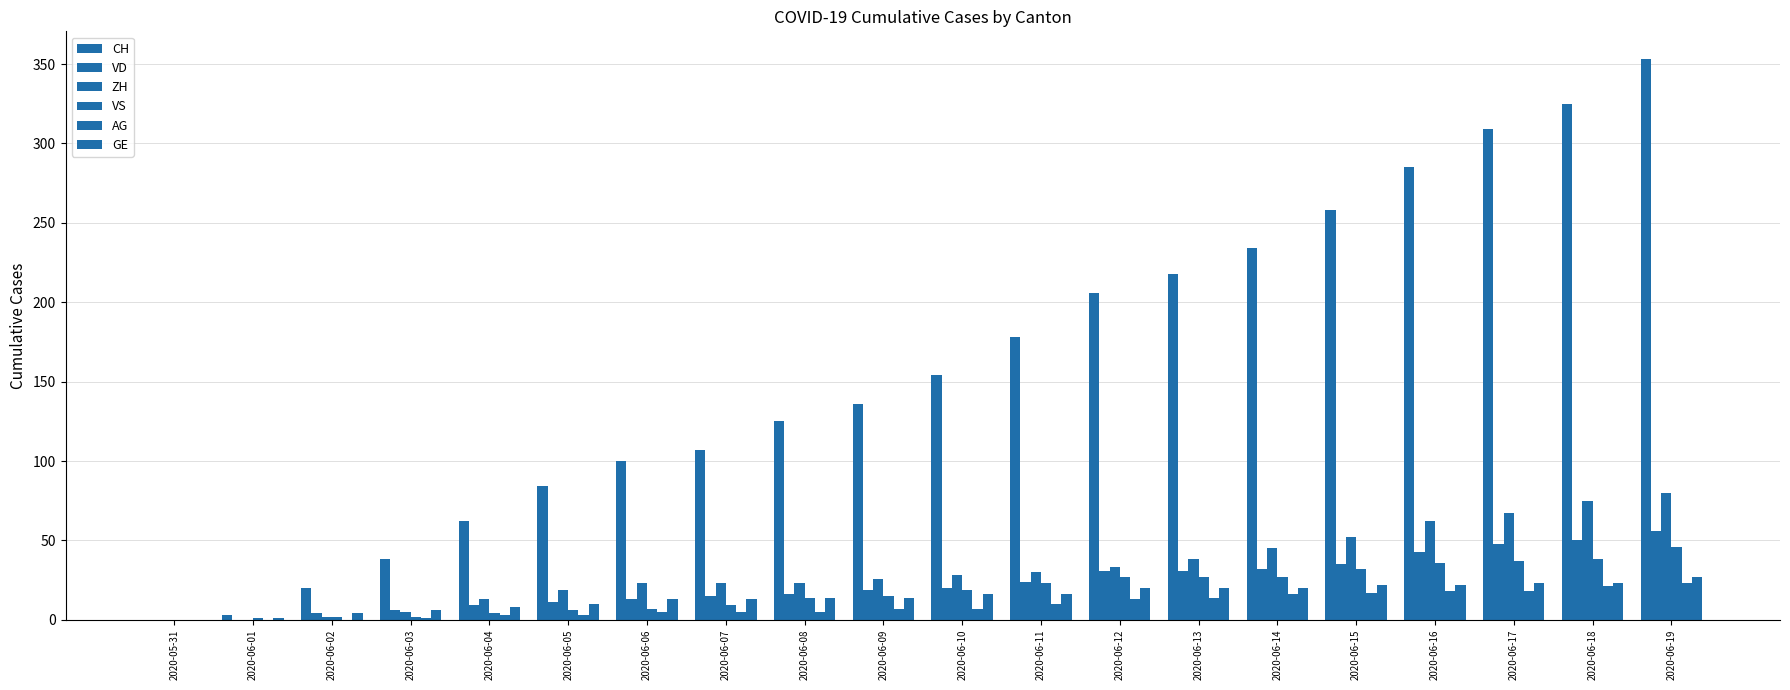

How many categories are shown in the chart?

20